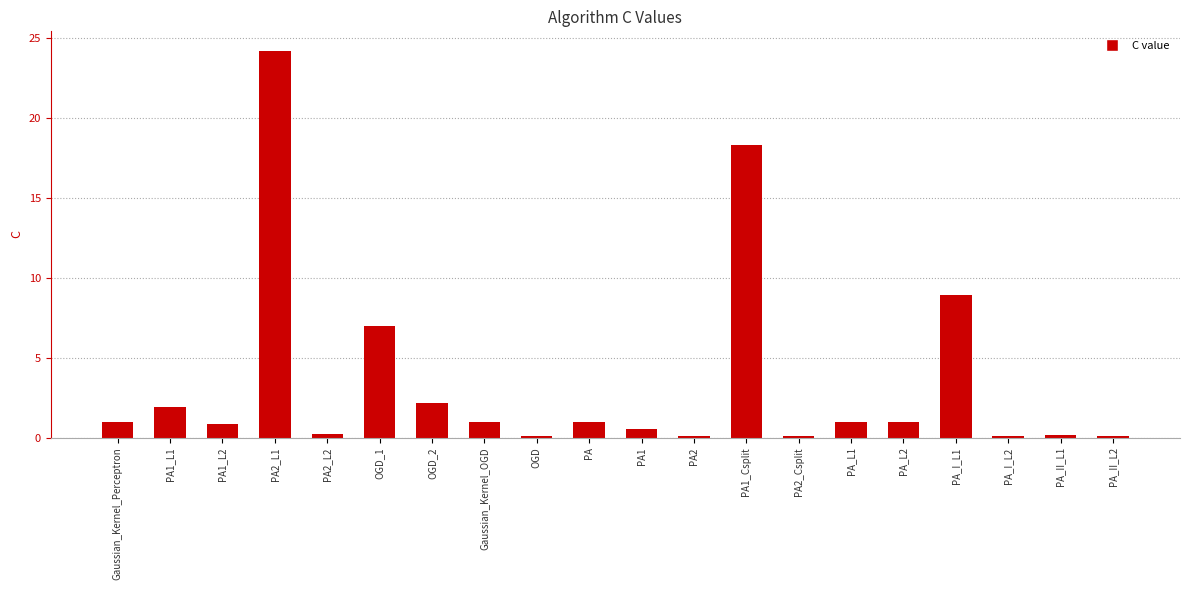

Which category has the highest value across all series?

PA2_L1